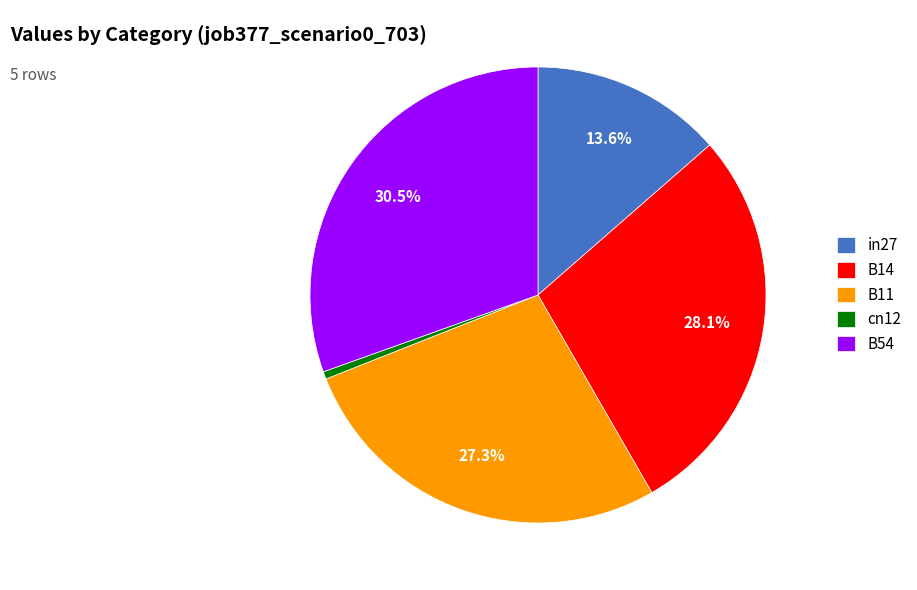

How much of the chart is everything except B54?

69.5%